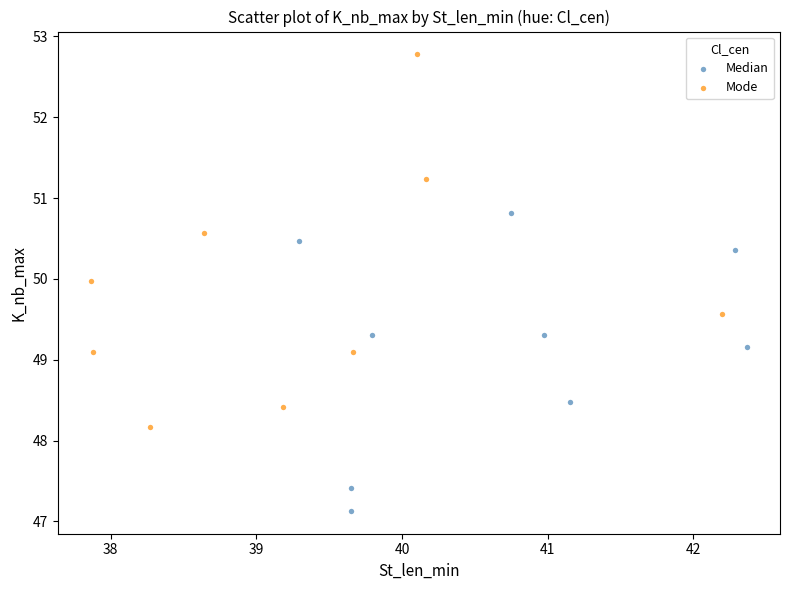

What are all the series names shown in the legend?

Median, Mode